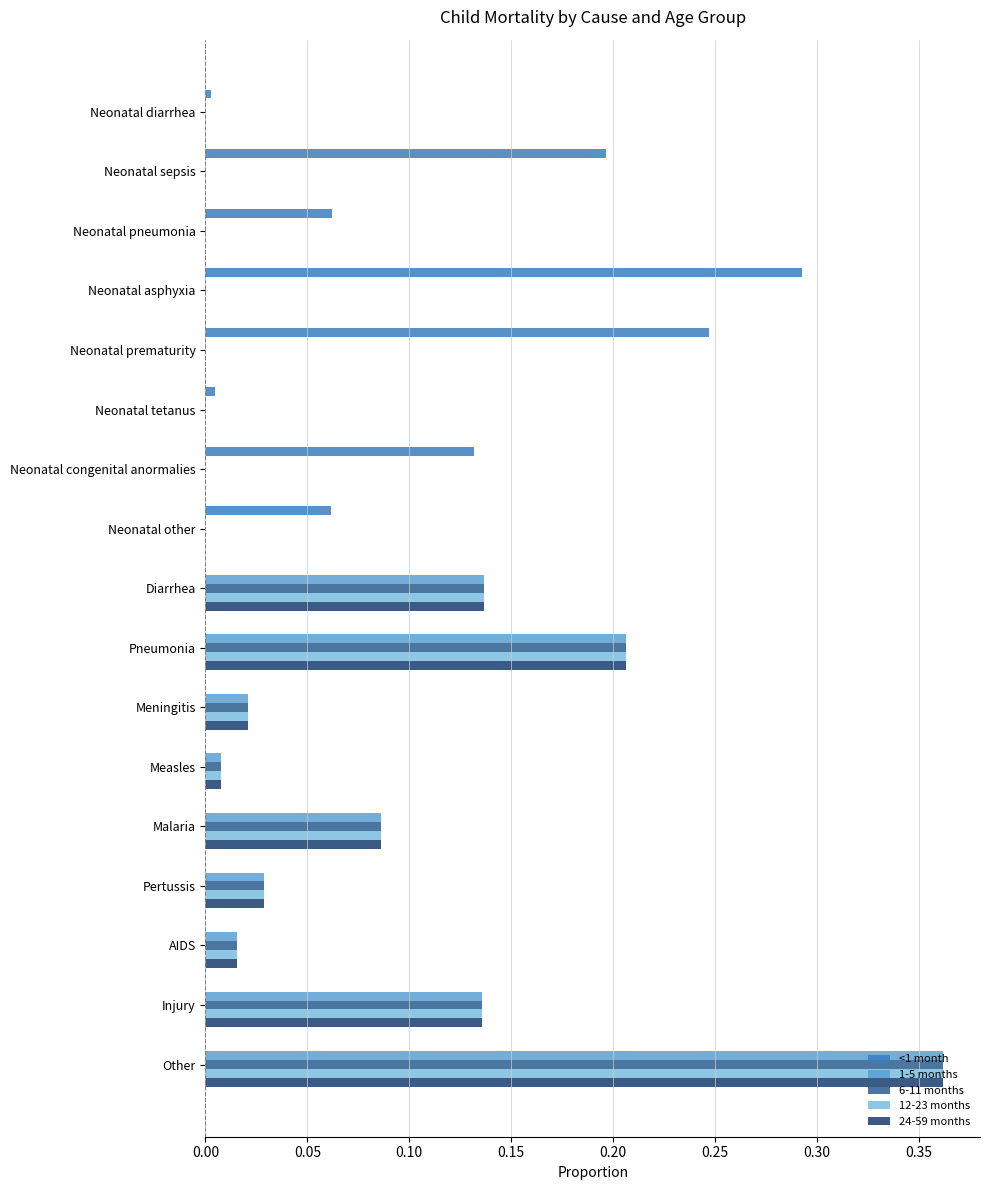

Is it true that <1 month equals 0.0 at Other?

True